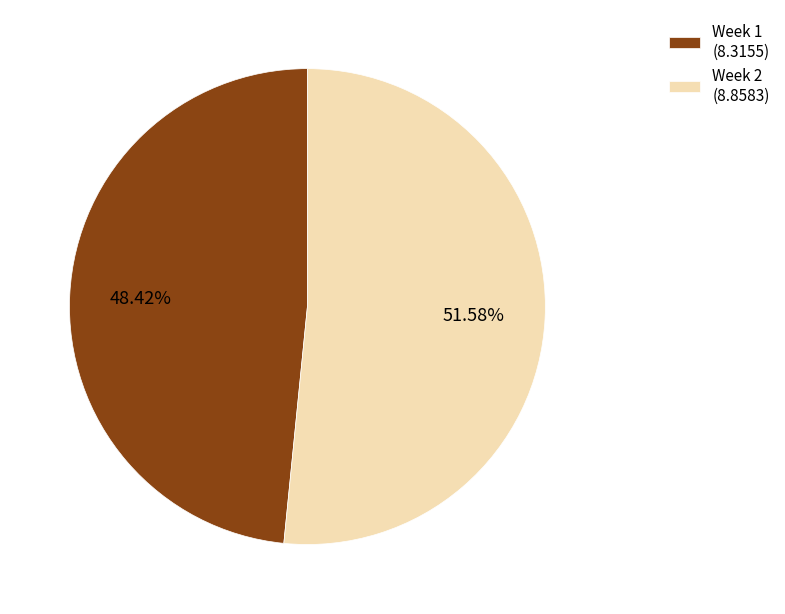

What is the smallest slice in the pie chart?

Week 1 (8.3155)